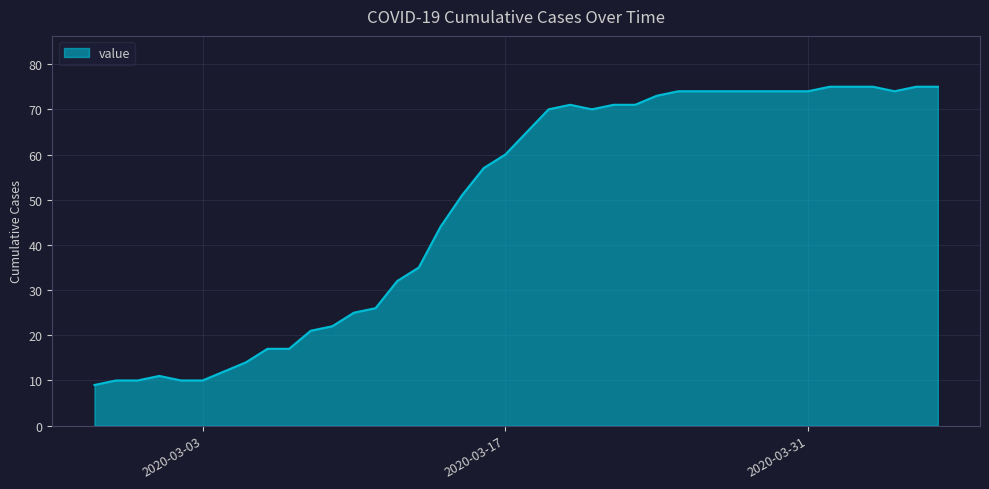

What is the greatest value displayed?

75